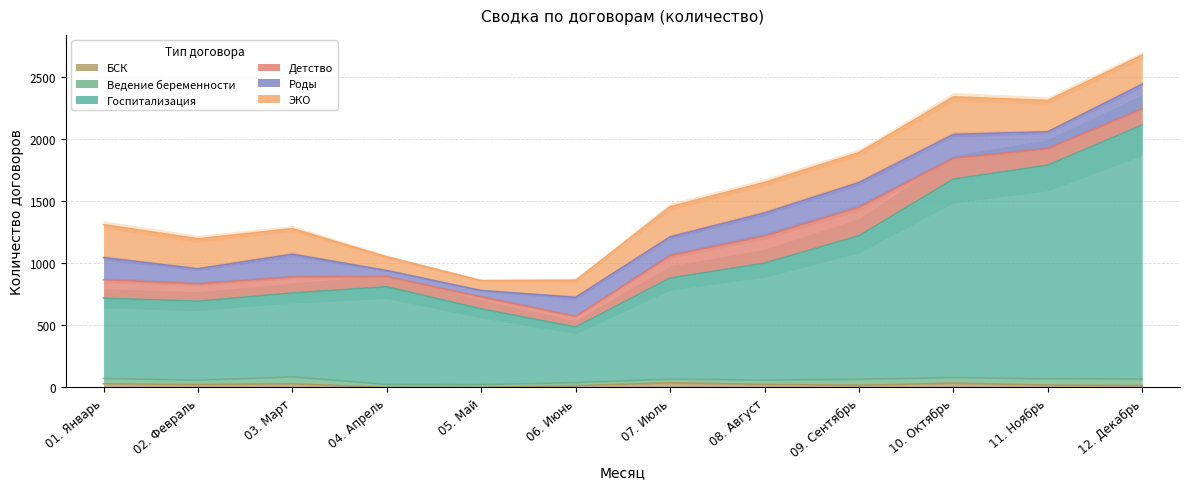

Read the БСК value at 10. Октябрь.

34